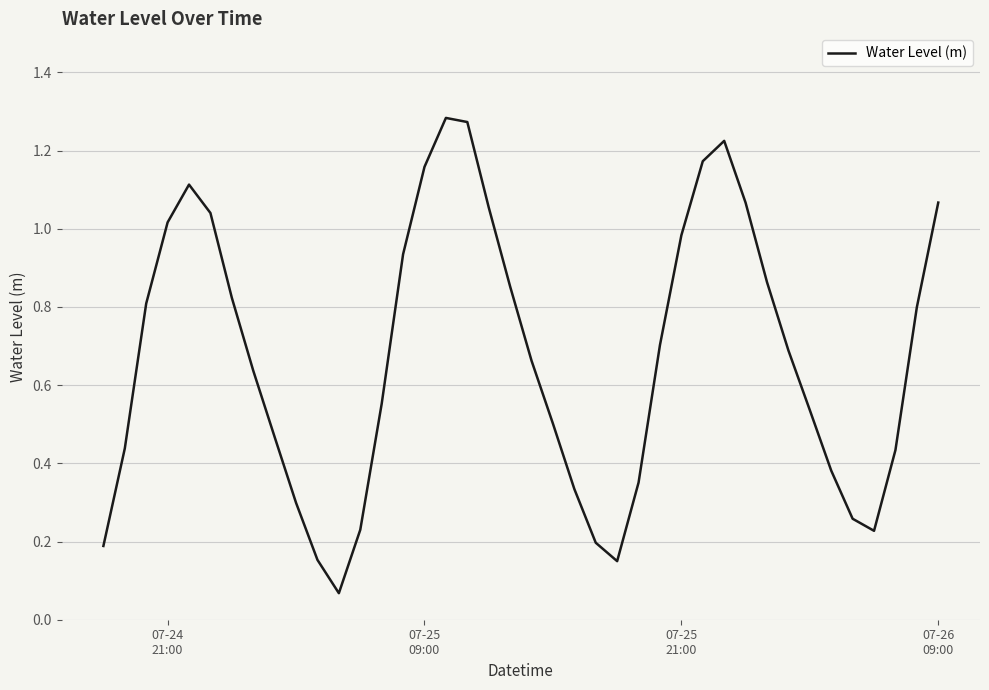

How many lines are shown in the chart?

1